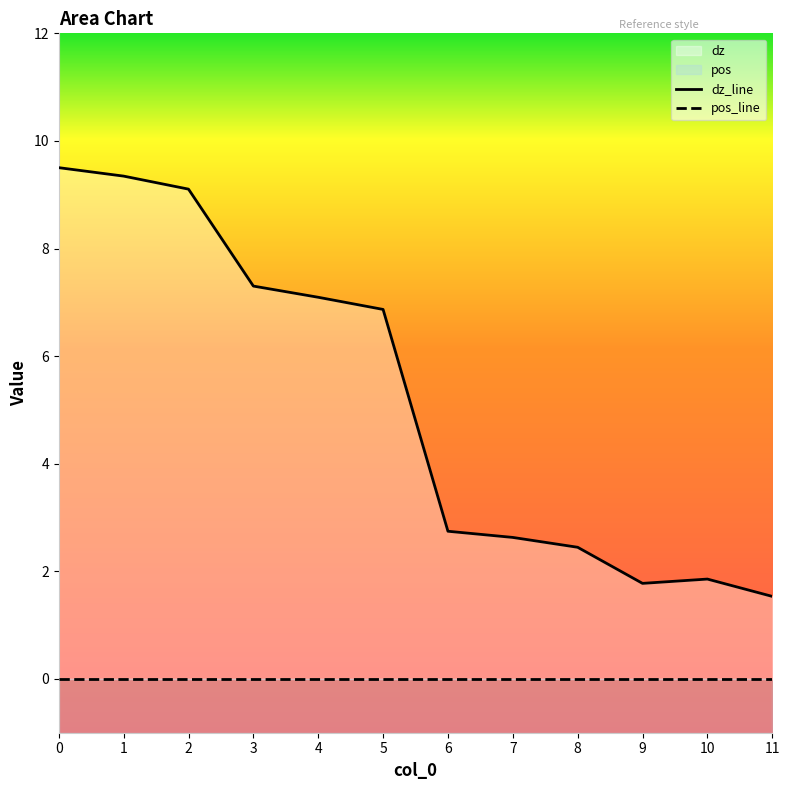

Rank the categories by value from lowest to highest.

11, 9, 10, 8, 7, 6, 5, 4, 3, 2, 1, 0